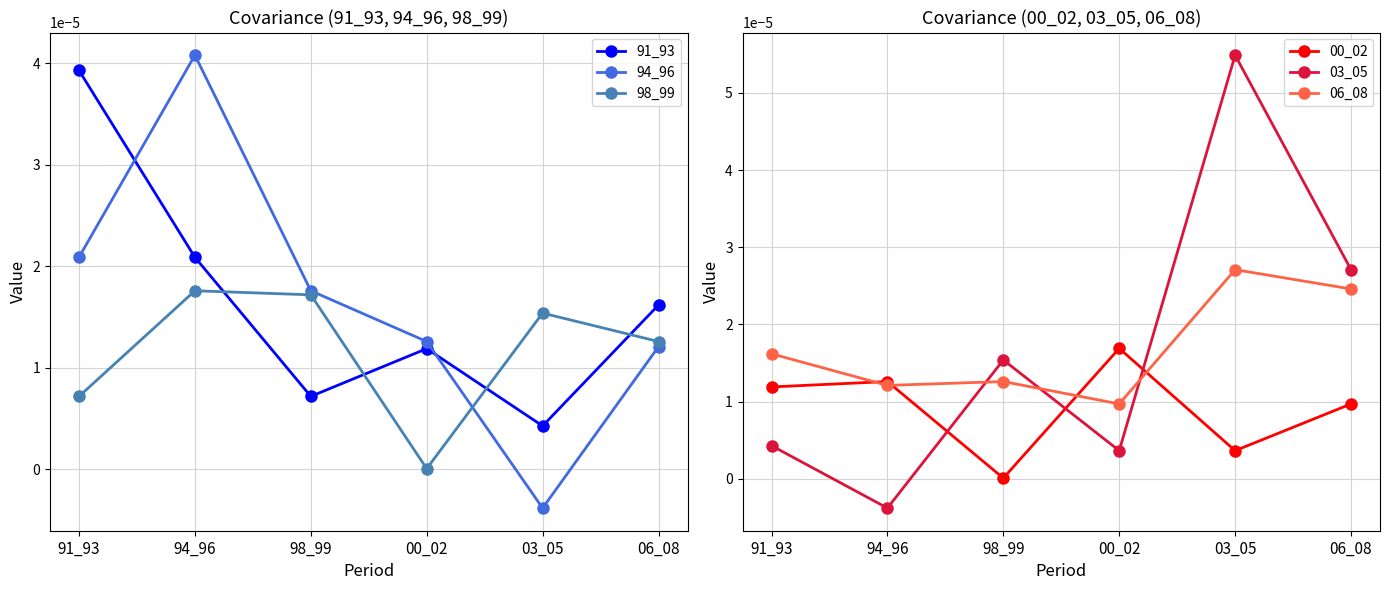

Rank the series at 06_08 from lowest to highest value.

00_02, 94_96, 98_99, 91_93, 06_08, 03_05